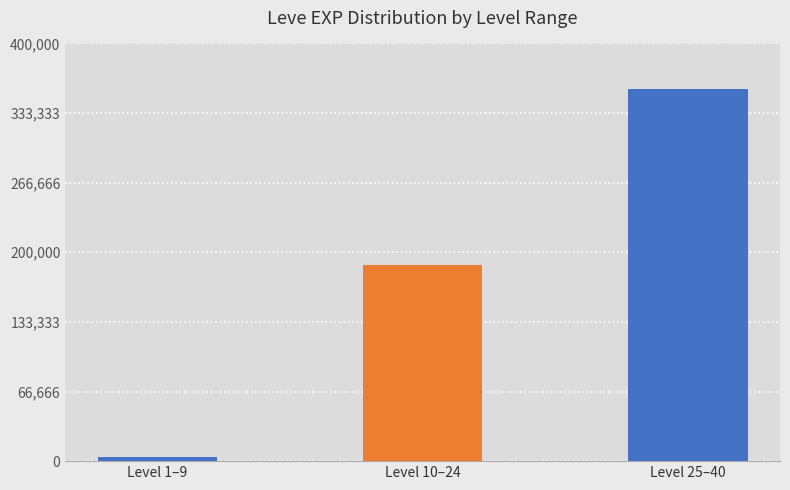

What position from the right is Level 25–40?

1